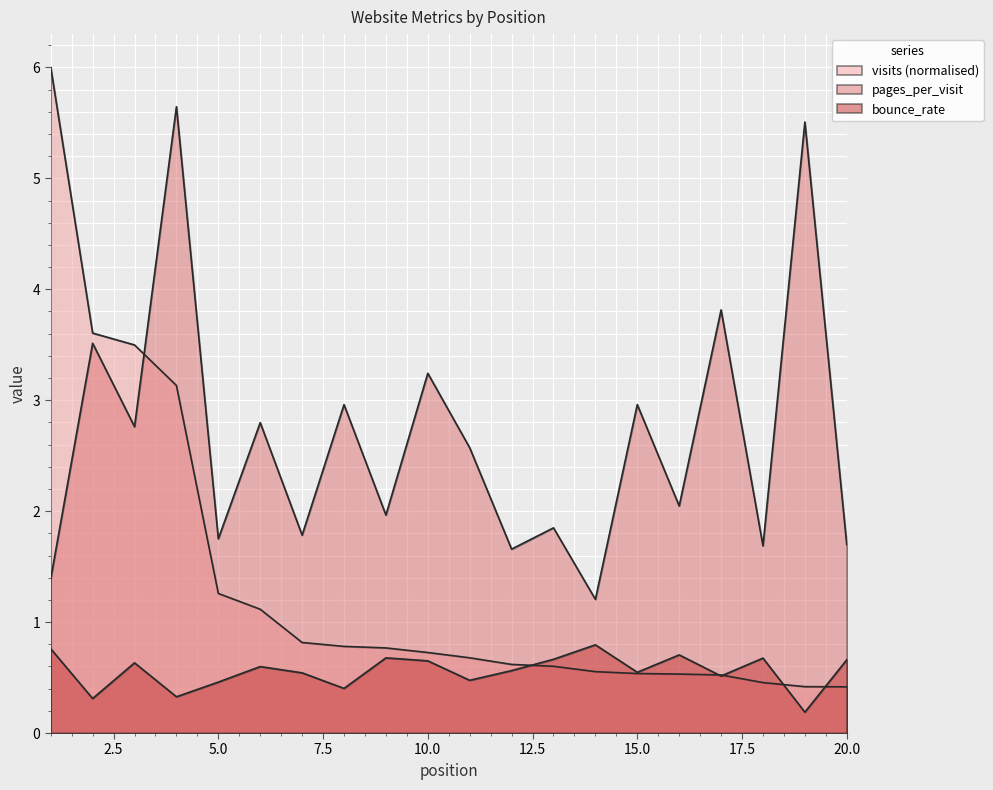

What is the sum of all visits values?

27.0